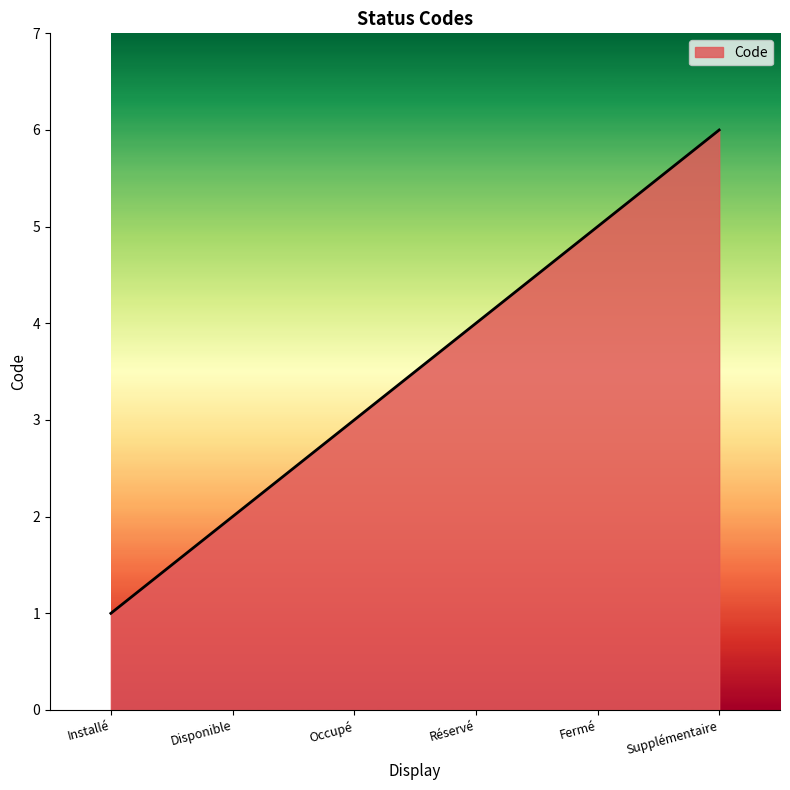

What is the difference between the maximum and minimum values?

5